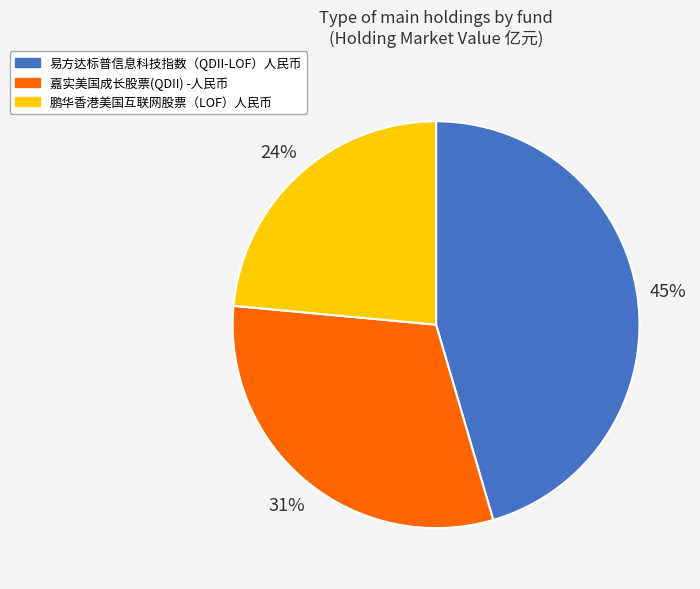

Count the number of slices in the pie.

3